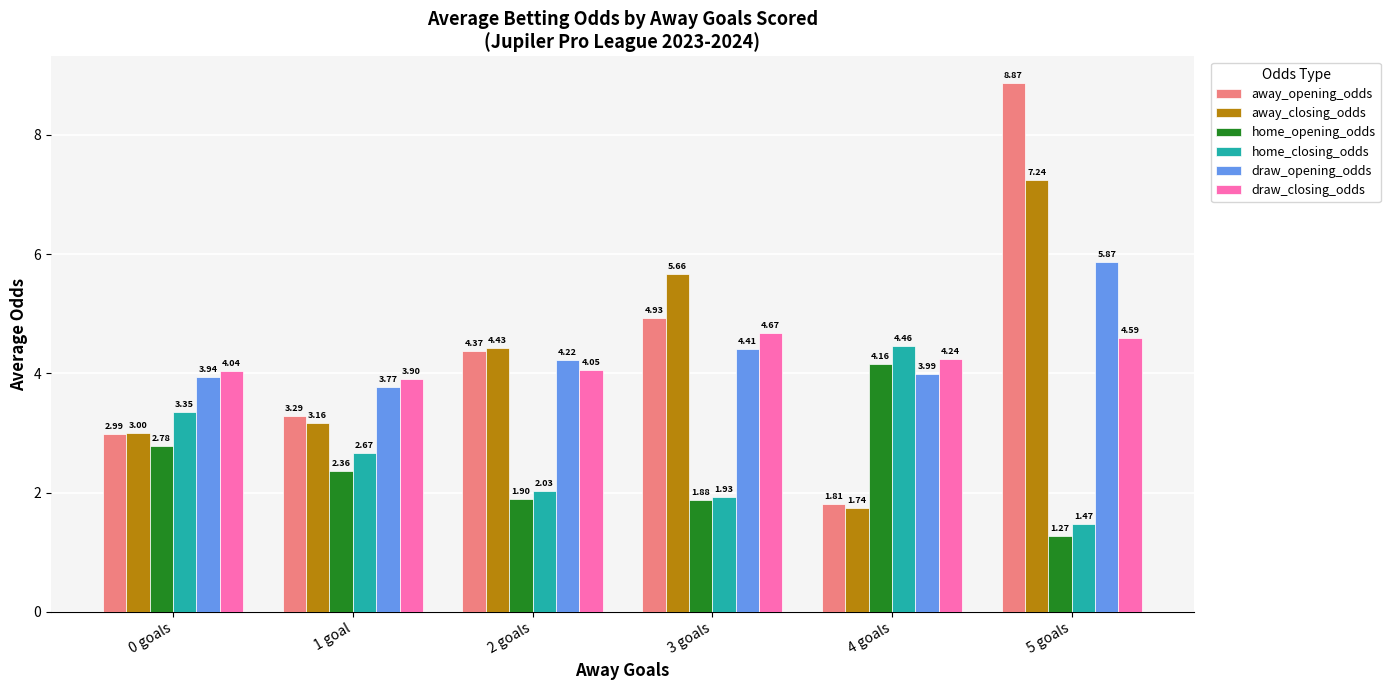

List the labels in order of away_closing_odds value, largest first.

5 goals, 3 goals, 2 goals, 1 goal, 0 goals, 4 goals